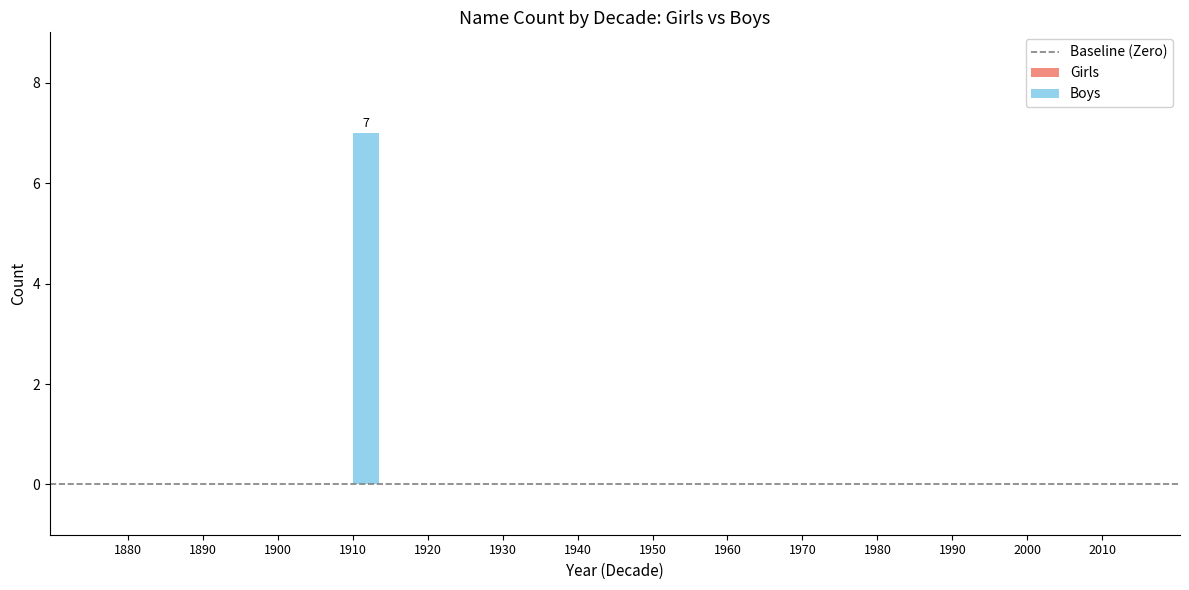

What is the sum of all values?

7